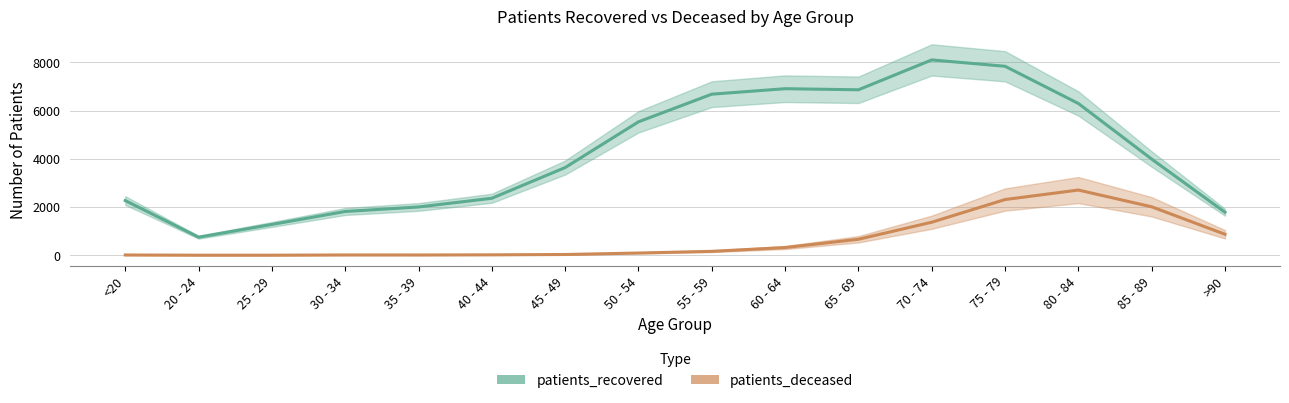

Which series has the largest total across all categories?

patients_recovered